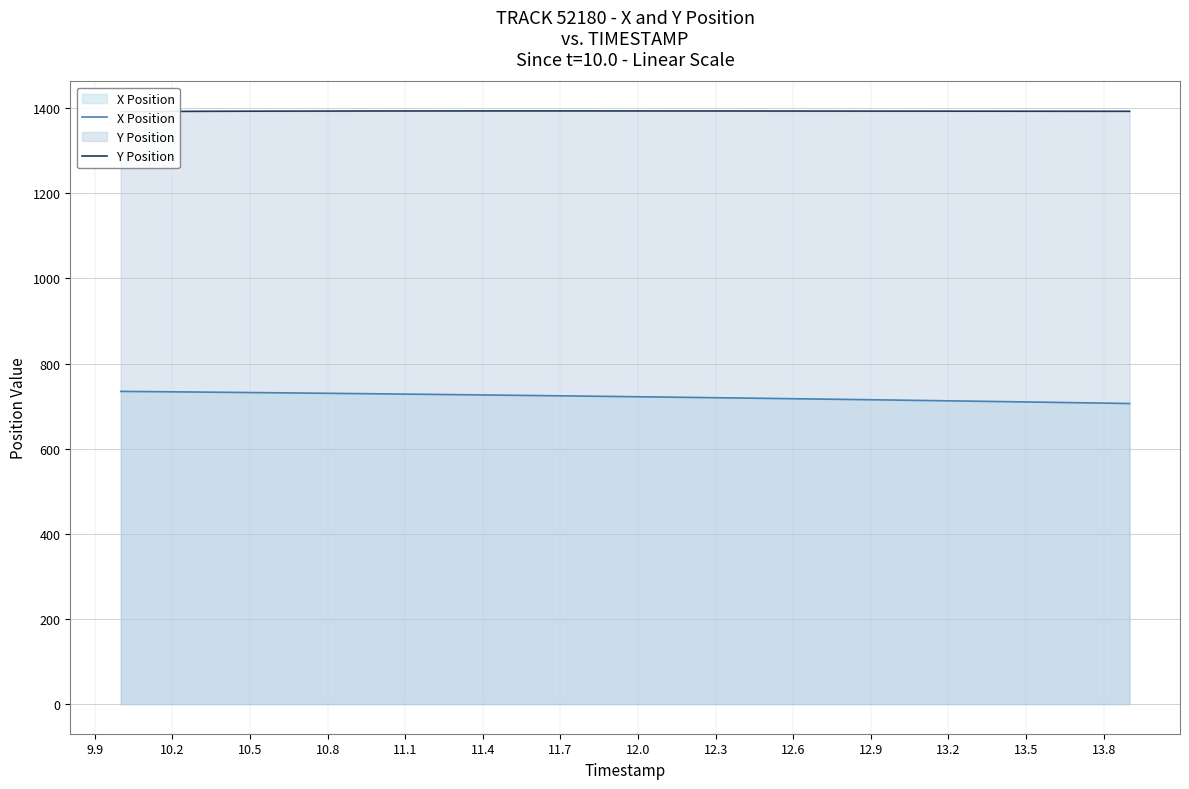

The value of X Position at 11.4 is 726.2. True or false?

True